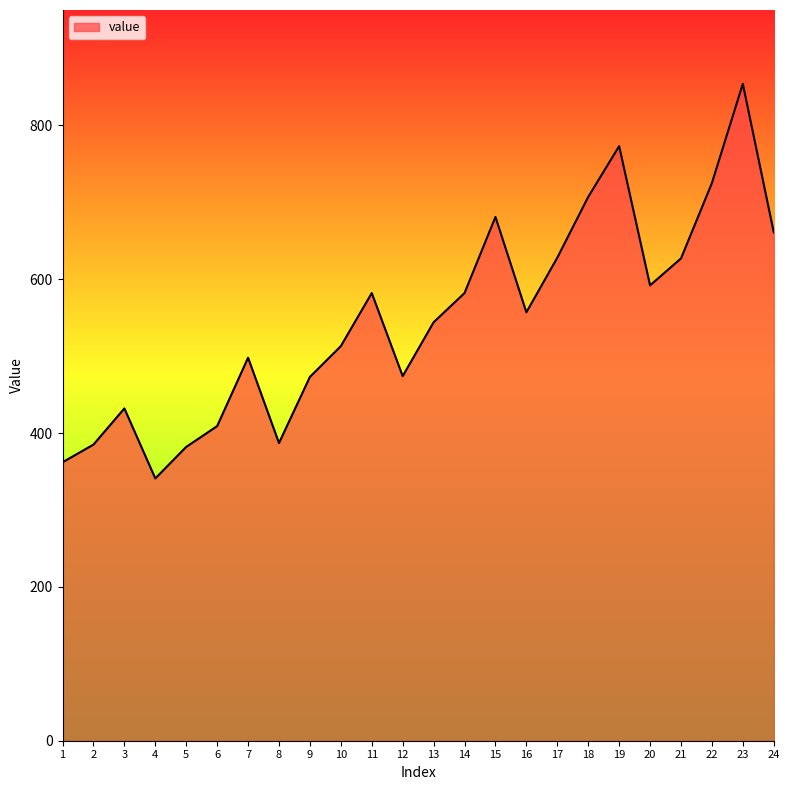

At which category does the data reach its first local valley?

4